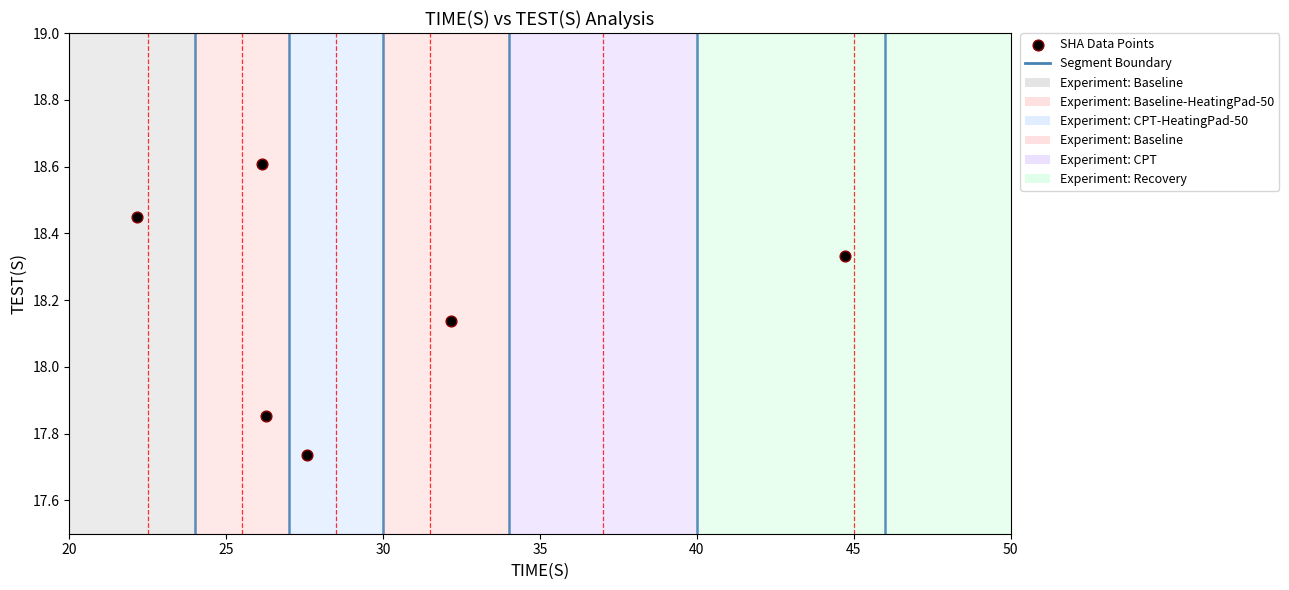

What is the average Y value?

18.2